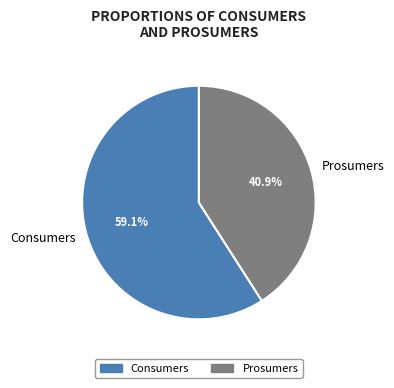

Rank the categories by value from lowest to highest.

Prosumers, Consumers